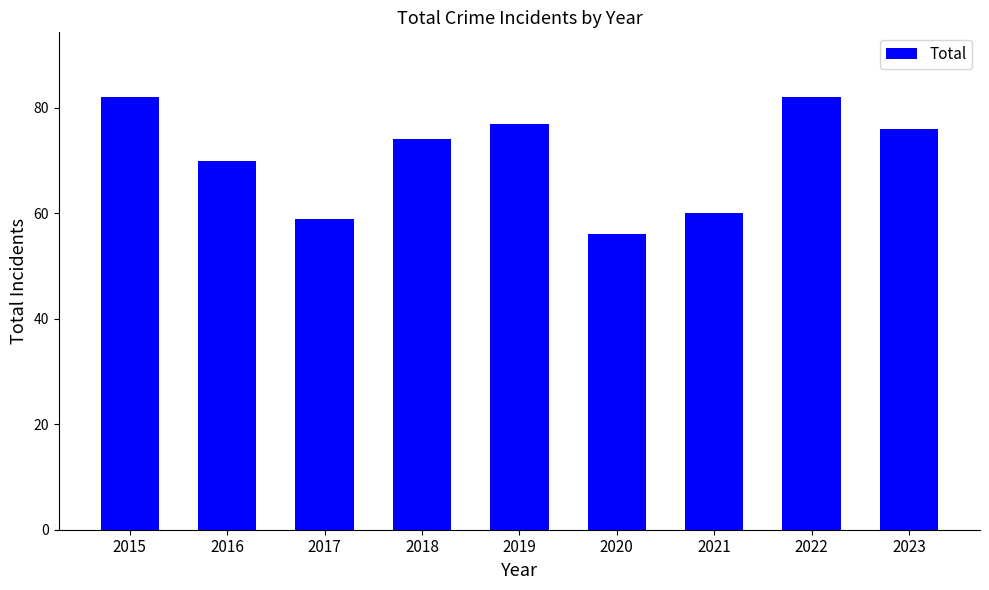

What is the approximate value at 2016, to the nearest 10?

70